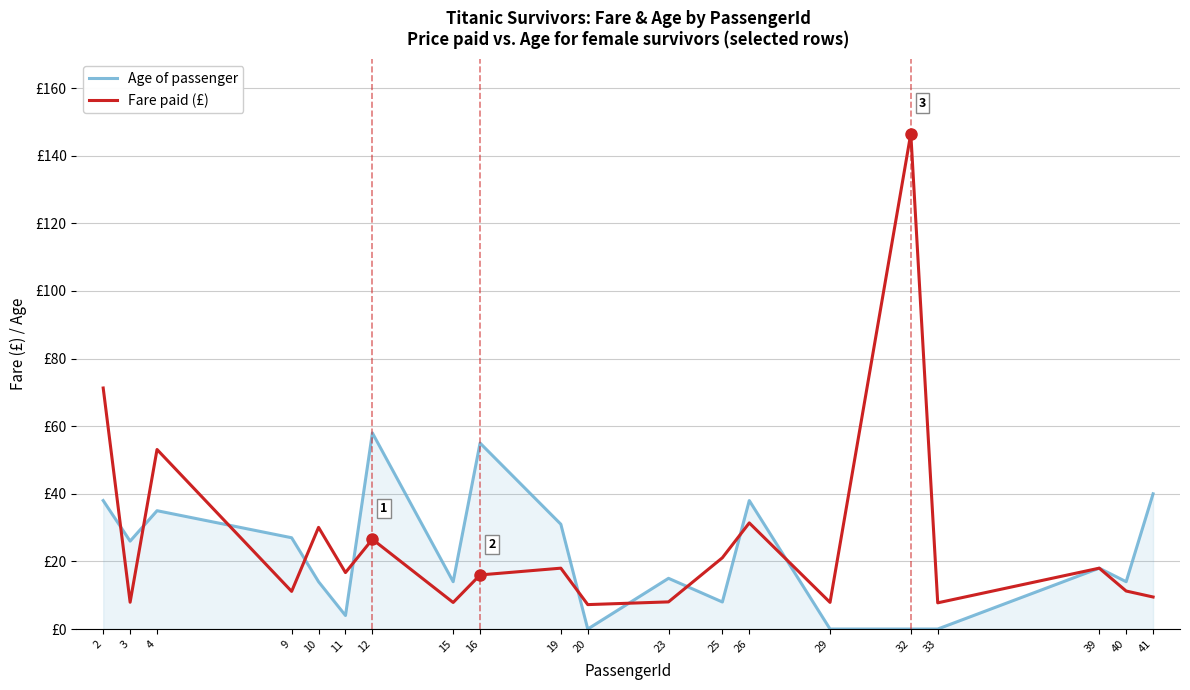

Reading right to left, what are all the values shown in this chart?

Age of passenger: 41=40.0	40=14.0	39=18.0	33=0.0	32=0.0	29=0.0	26=38.0	25=8.0	23=15.0	20=0.0	19=31.0	16=55.0	15=14.0	12=58.0	11=4.0	10=14.0	9=27.0	4=35.0	3=26.0	2=38.0
Fare paid (£): 41=9.5	40=11.2	39=18.0	33=7.8	32=146.5	29=7.9	26=31.4	25=21.1	23=8.0	20=7.2	19=18.0	16=16.0	15=7.9	12=26.6	11=16.7	10=30.1	9=11.1	4=53.1	3=7.9	2=71.3